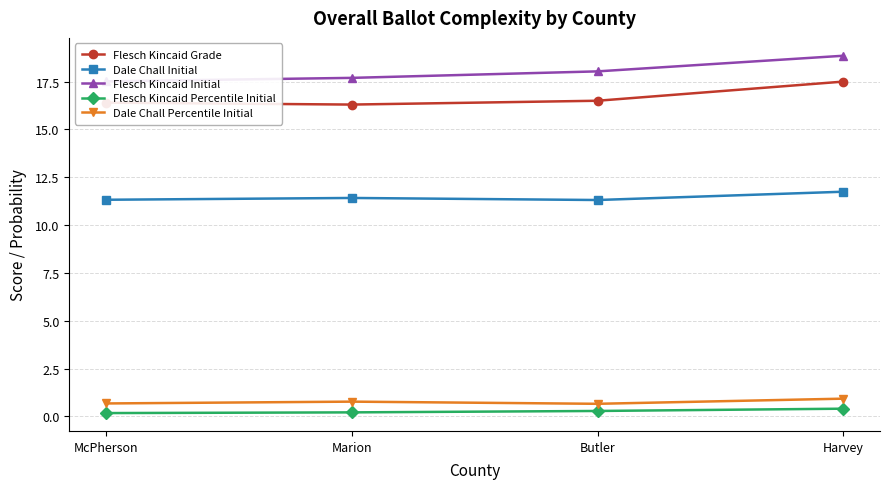

What is the smallest value displayed?

0.2